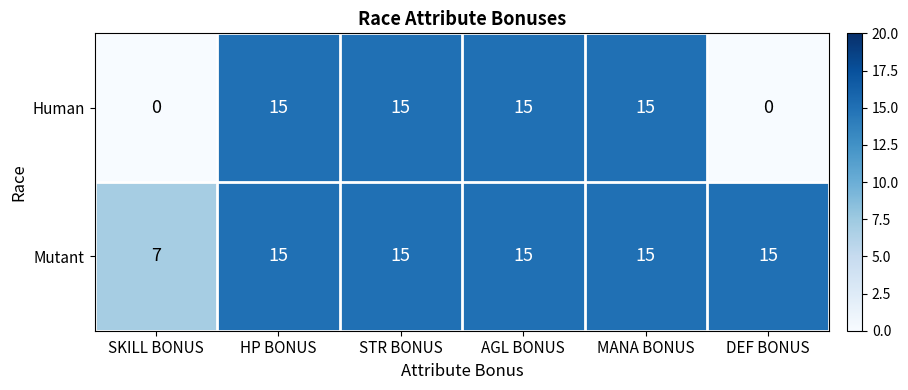

At how many categories does at least one series exceed 4?

6